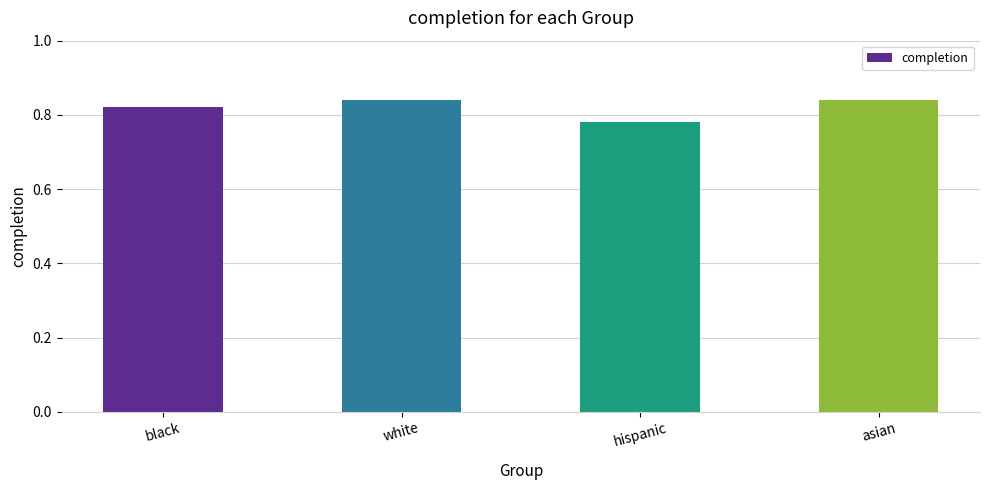

At which category does the chart reach its minimum across all series?

hispanic